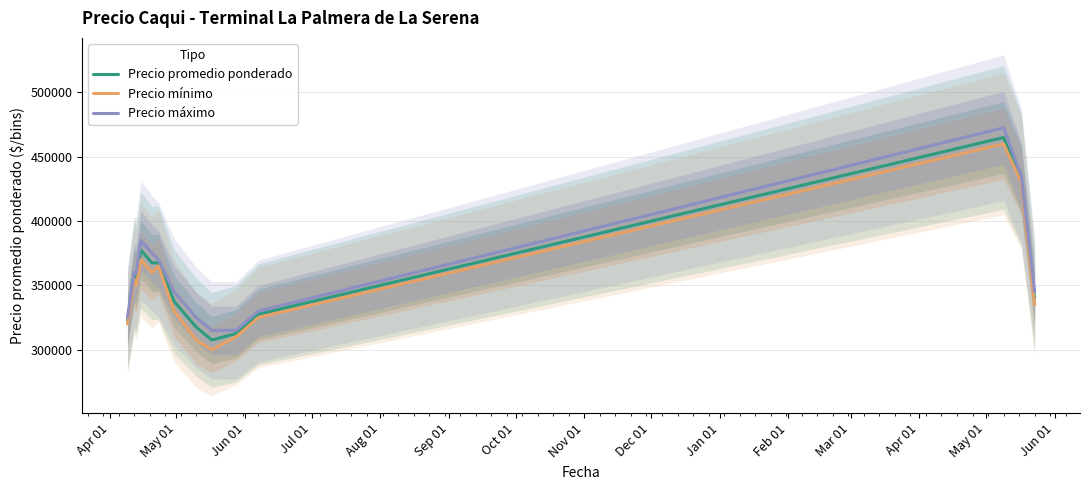

What is the maximum value for Precio mínimo?

460000